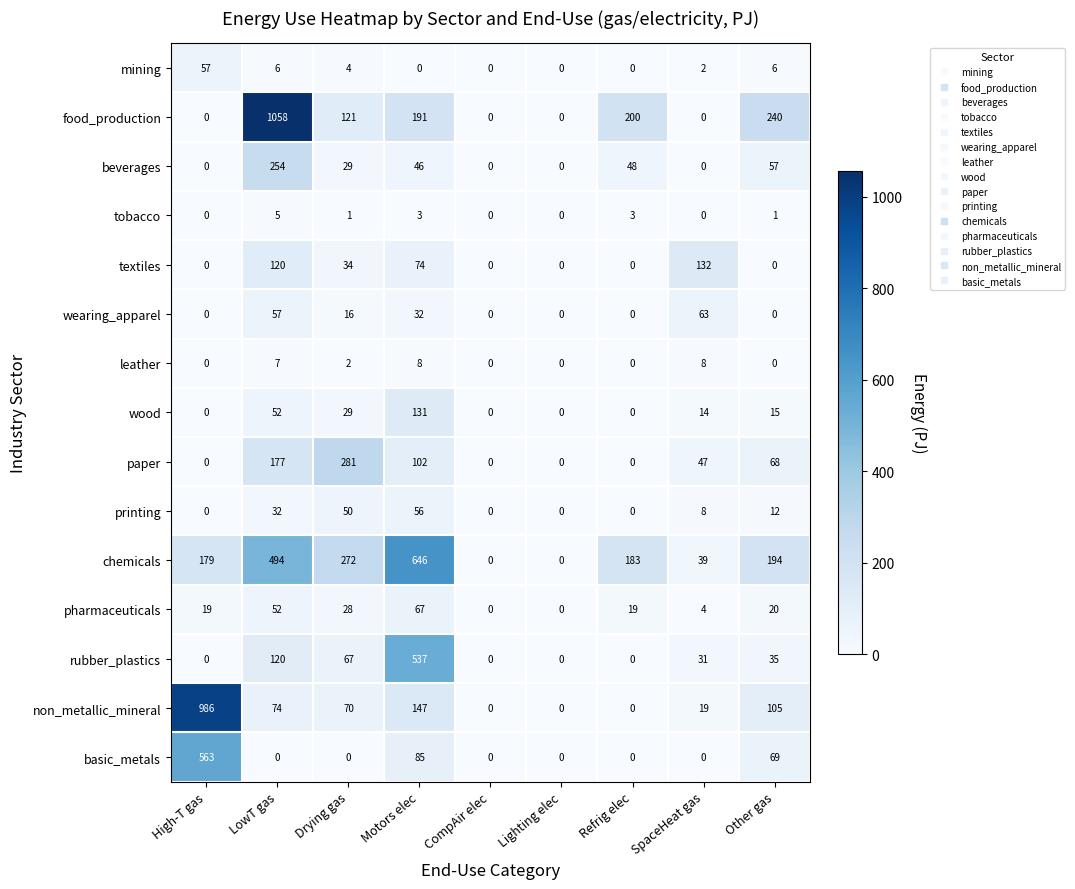

How many series are shown in this chart?

15